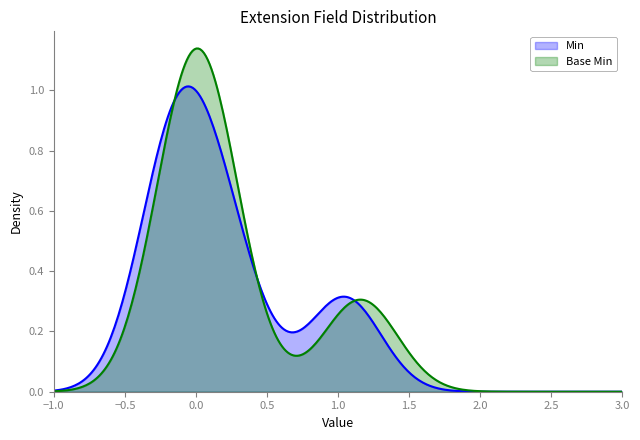

Count the number of data series in this chart.

2